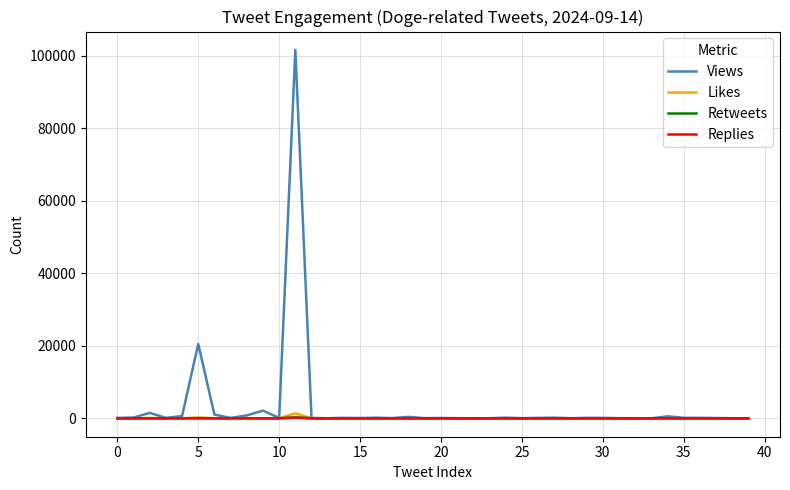

How many lines are shown in the chart?

4